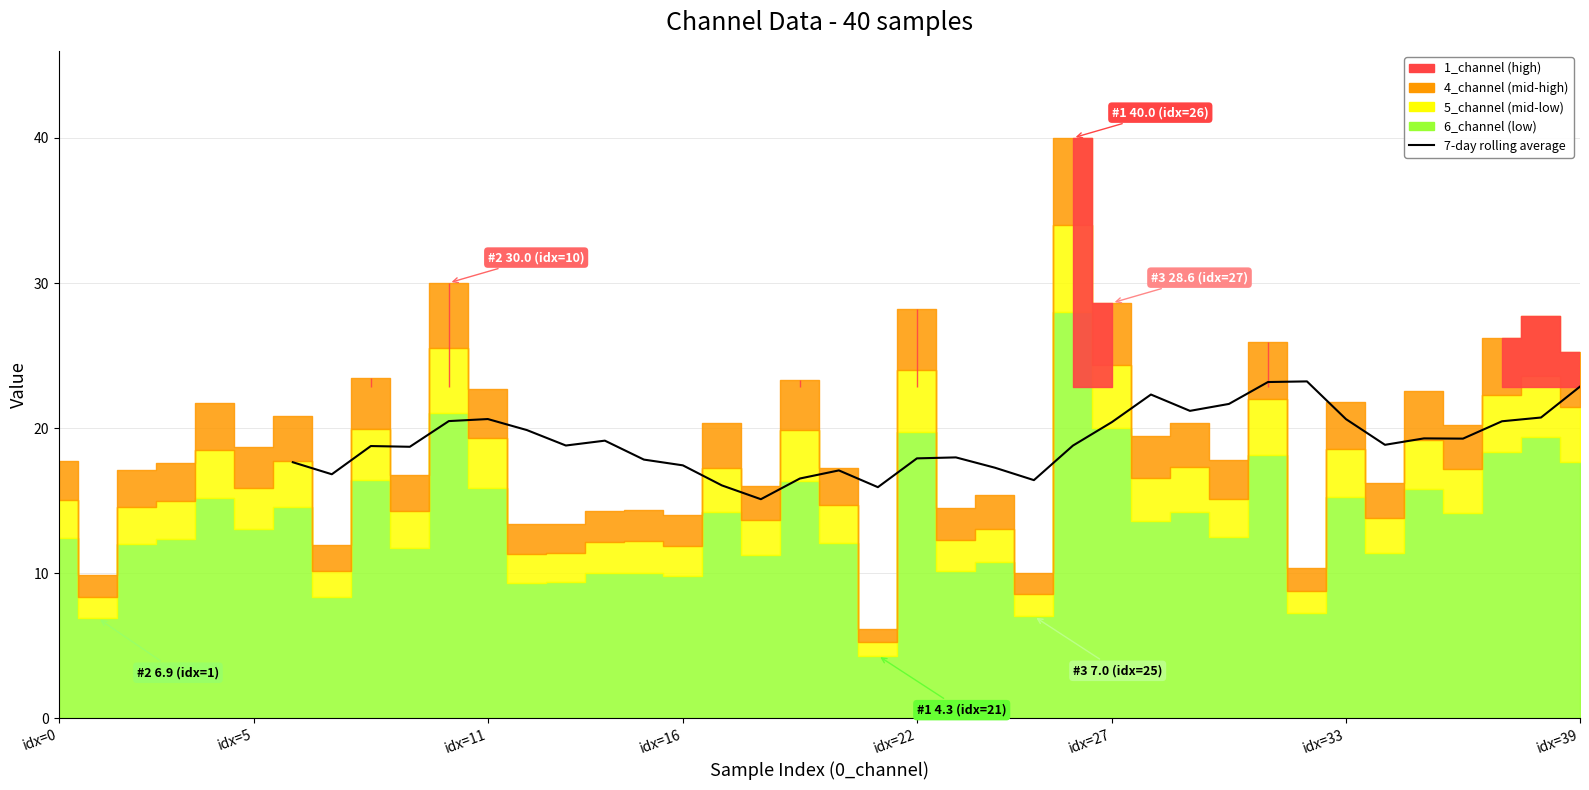

Approximately how many times larger is the value at 11 compared to 32?

0.9